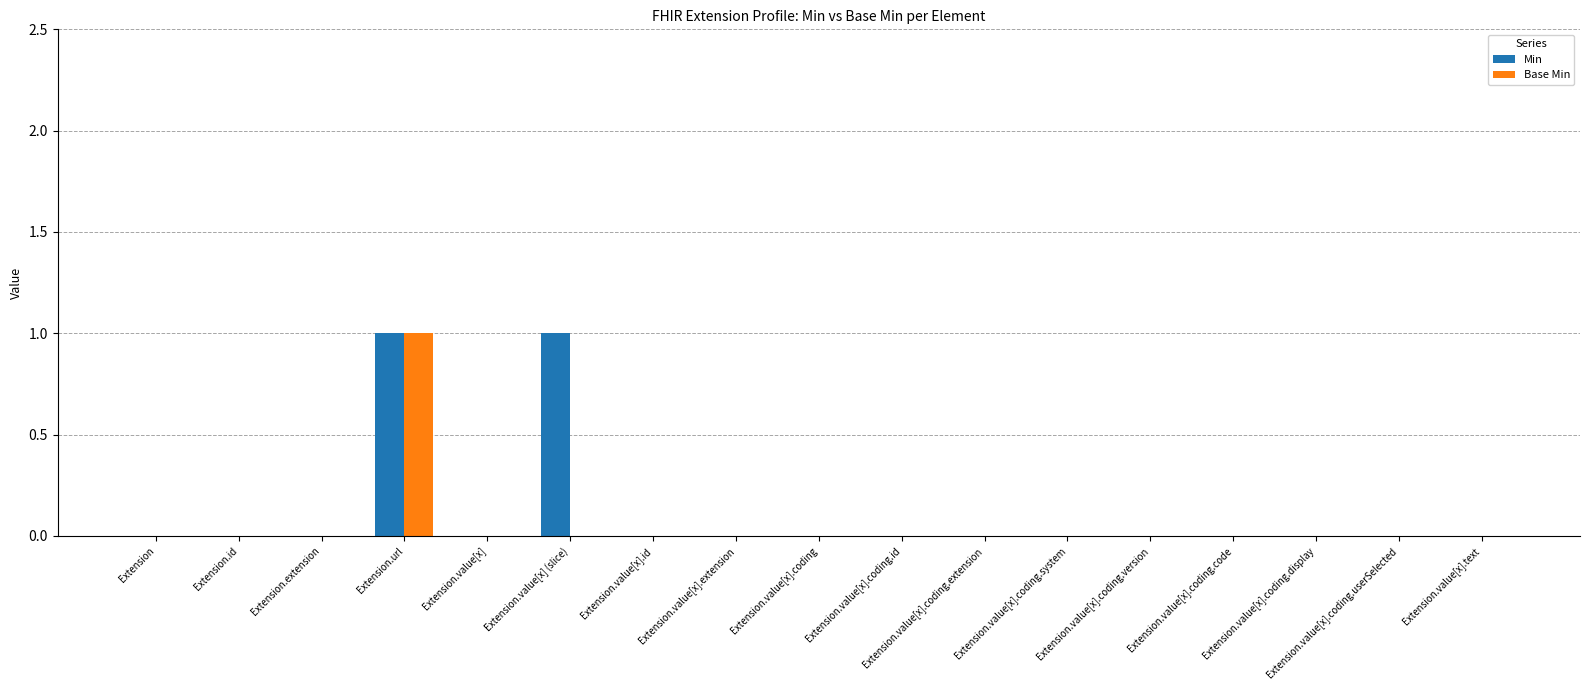

At which label does Base Min reach its peak?

Extension.url